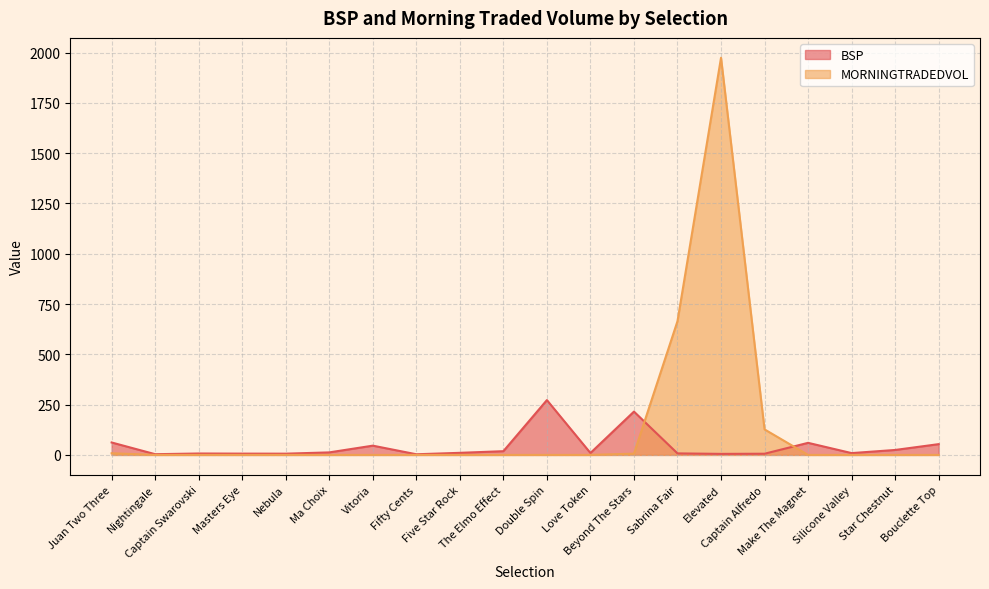

How many data points in MORNINGTRADEDVOL are above 0?

5